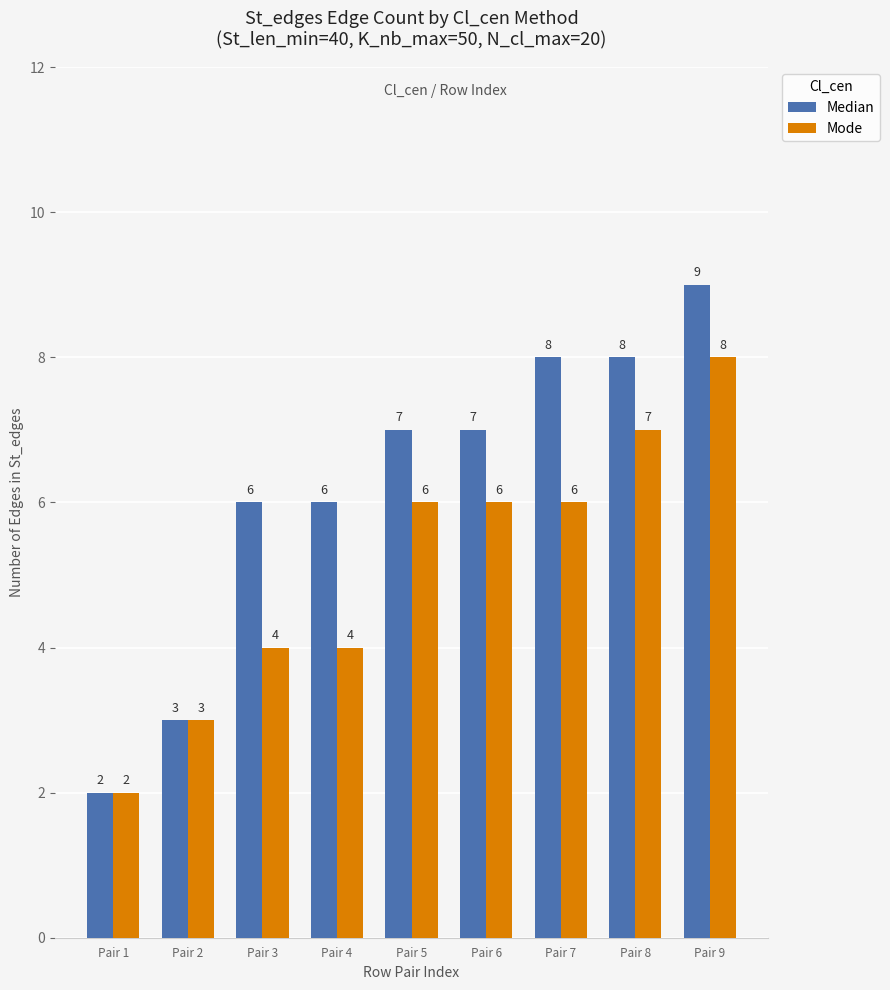

List the series in order of their peak value, lowest first.

Mode, Median